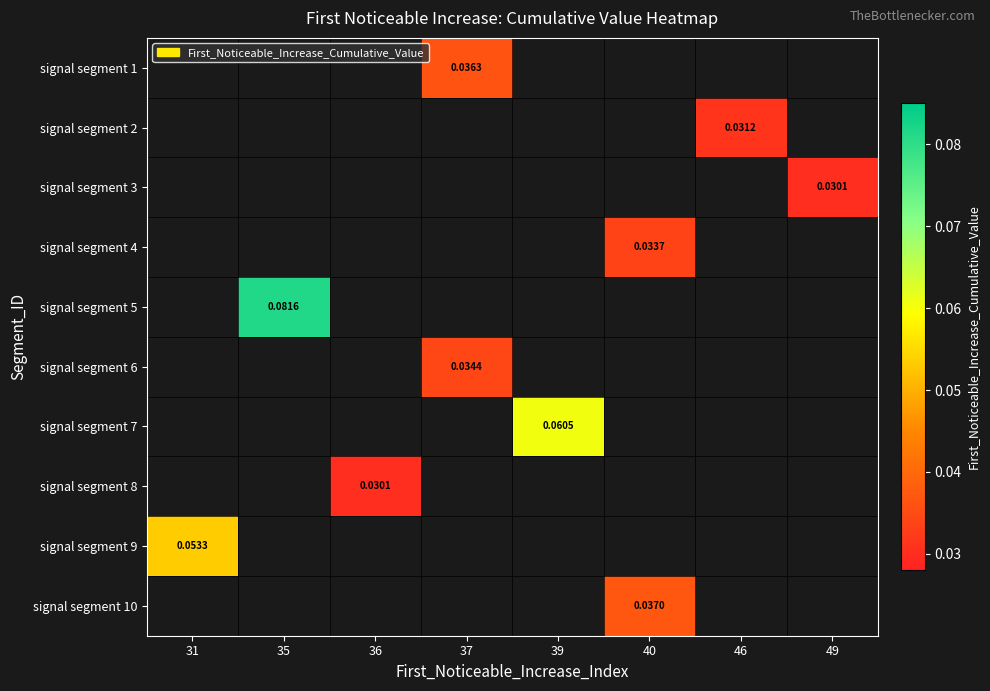

What is the maximum value shown in the chart?

0.1